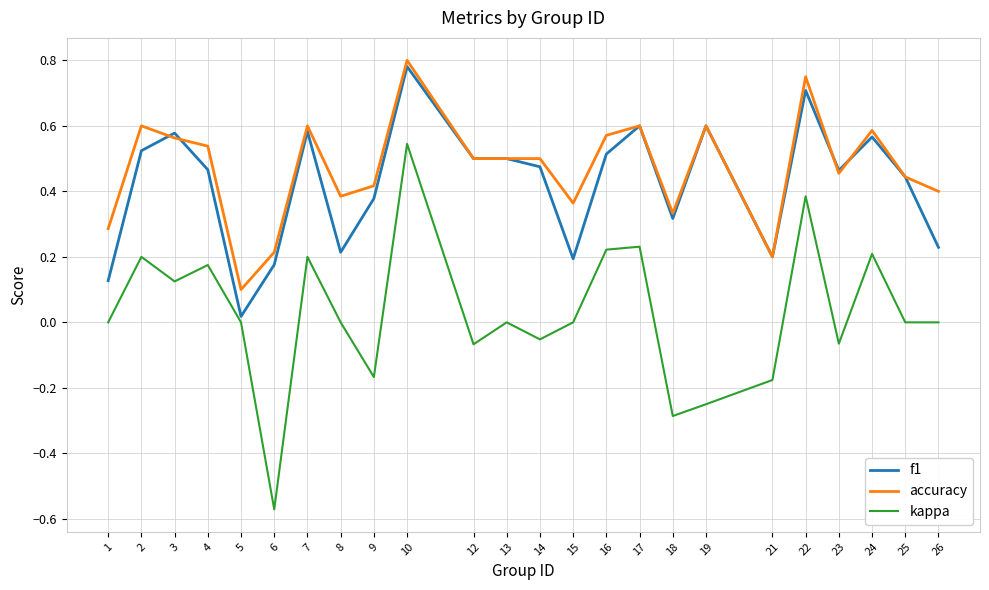

At which label does kappa reach its peak?

10